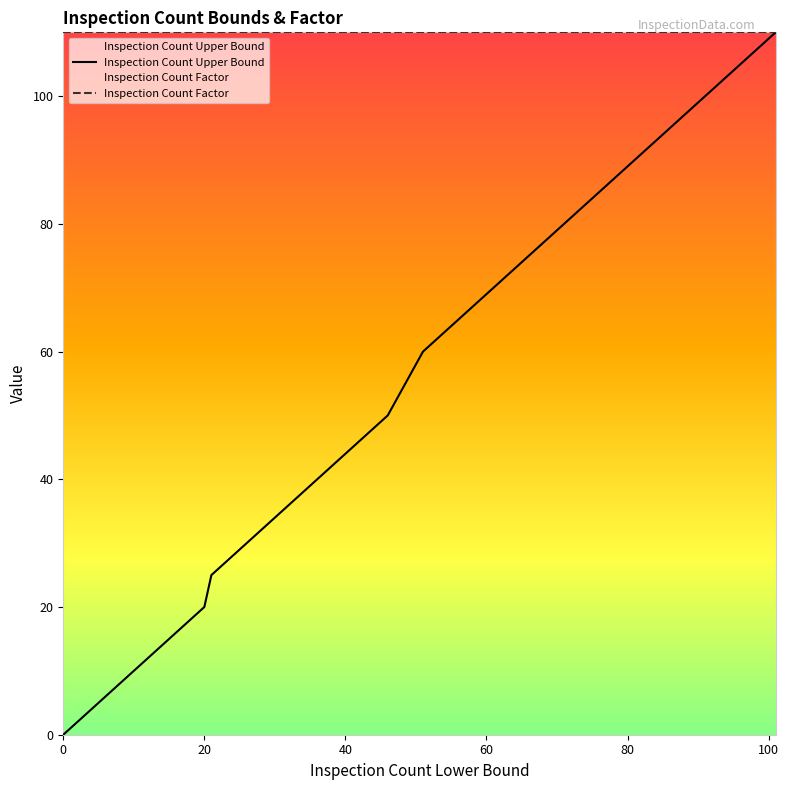

True or false: Inspection Count Factor and Inspection Count Upper Bound cross at least once.

False